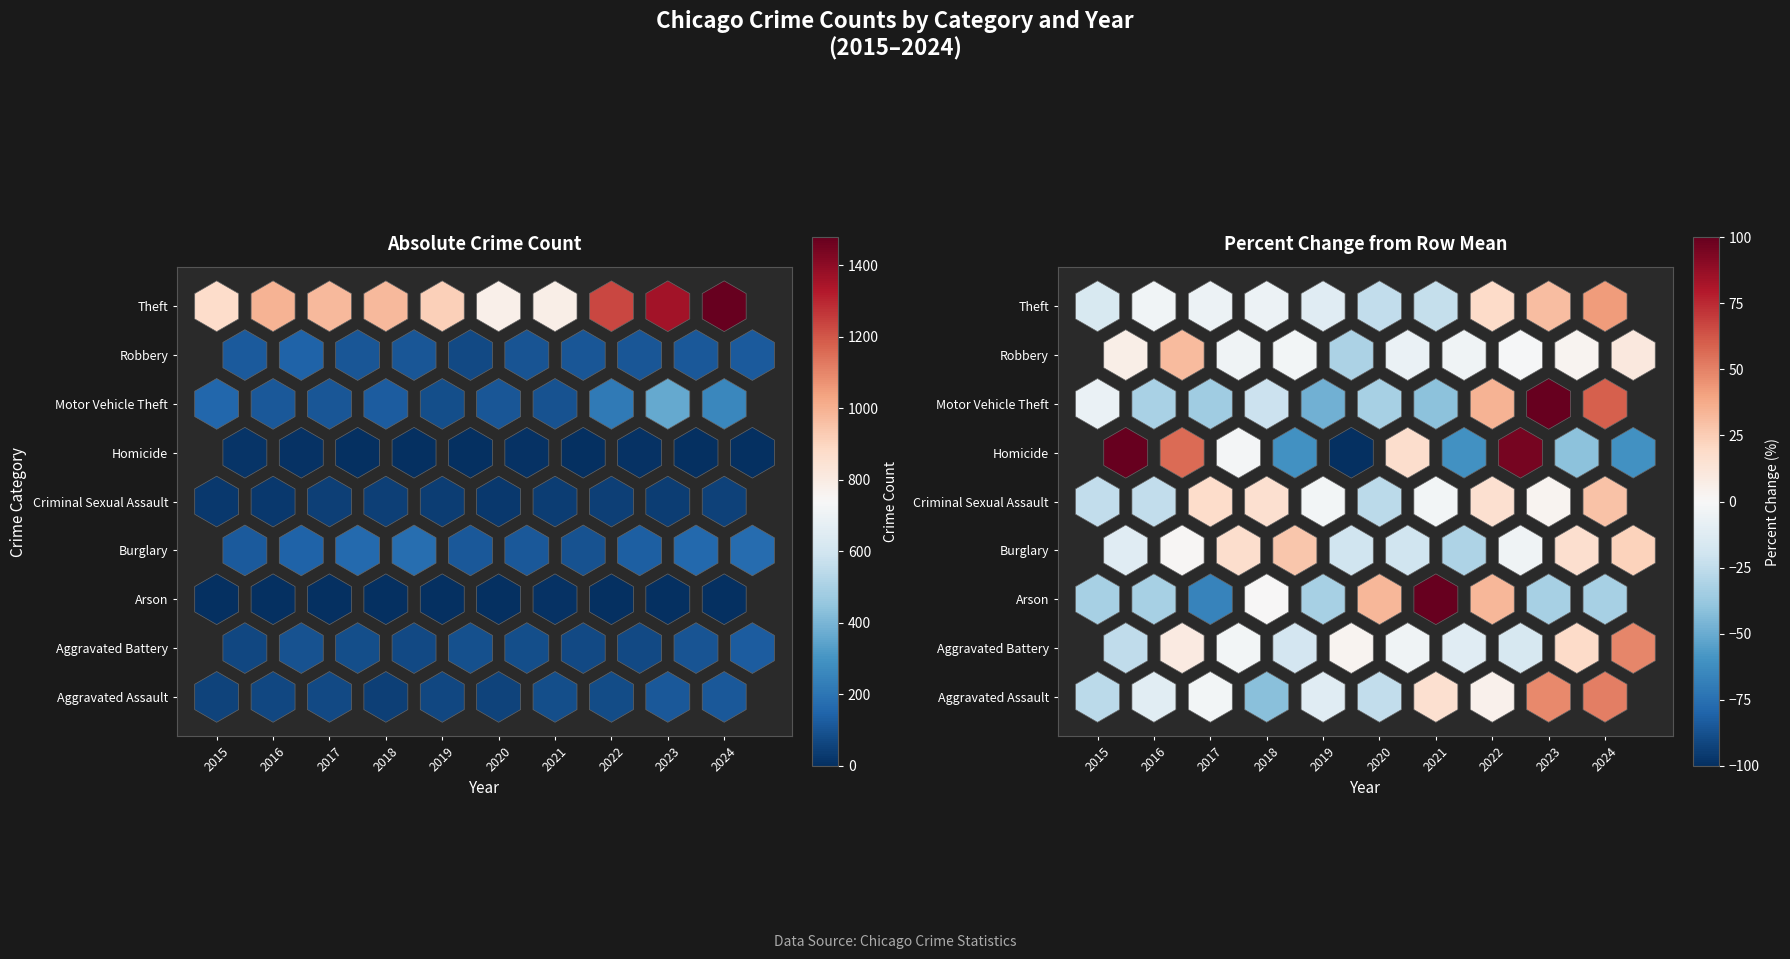

What value does the Aggravated Assault series have at 2019, to the nearest 10?

60